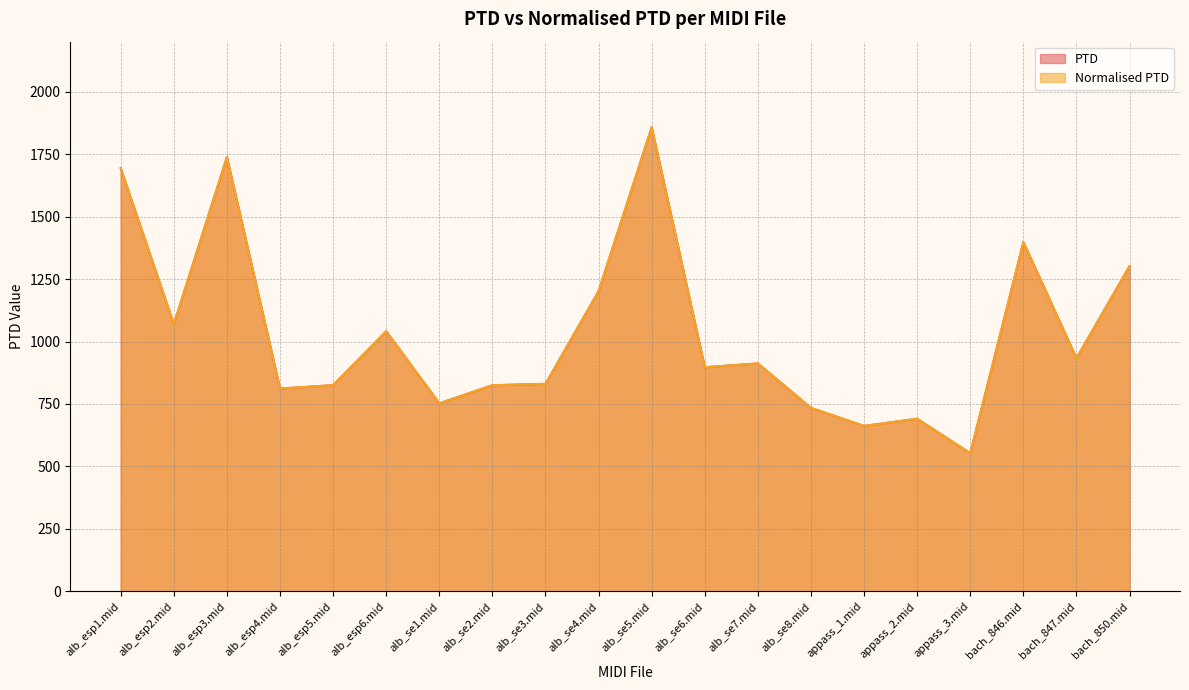

What is the difference between the maximum and minimum values in the PTD series?

1304.4